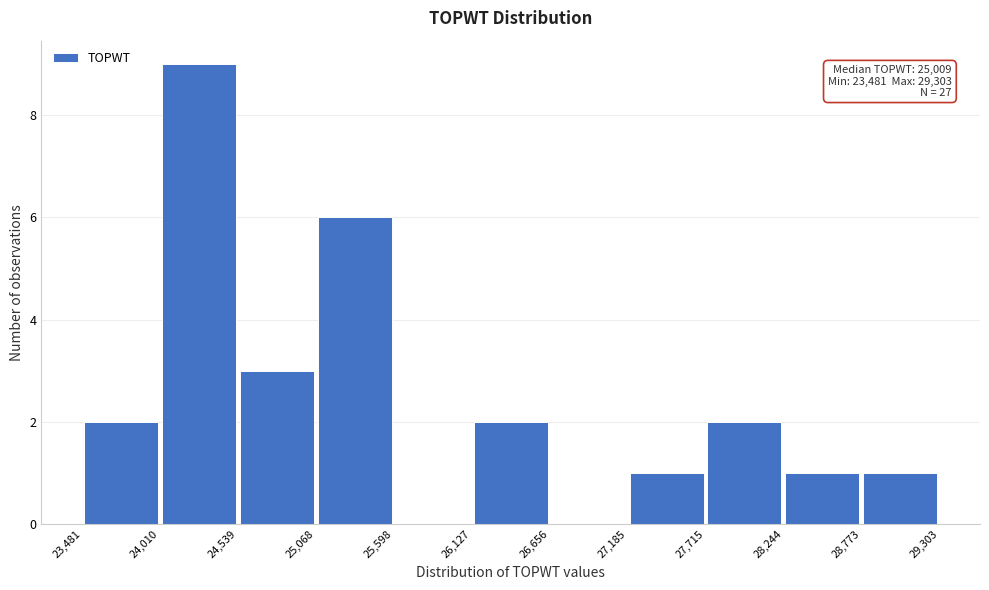

Which range on the x-axis has the tallest bar?

24,010 to 24,539